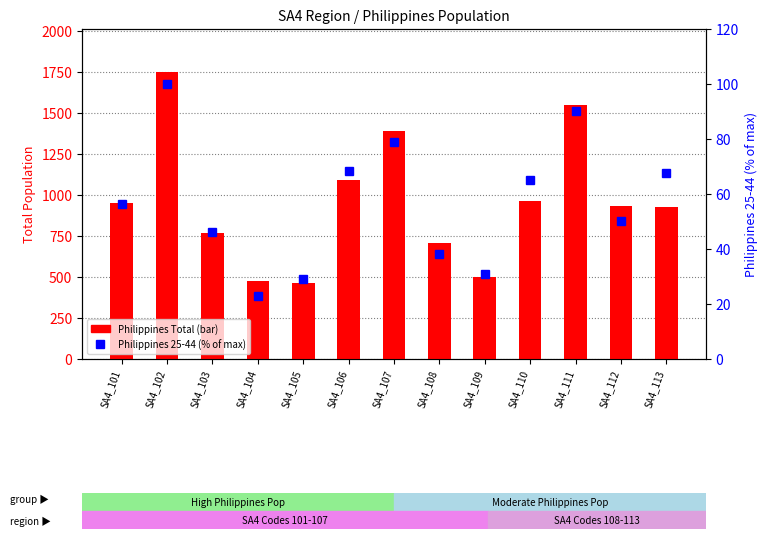

Between SA4_103 and SA4_107, which series saw the biggest shift?

Philippines Total